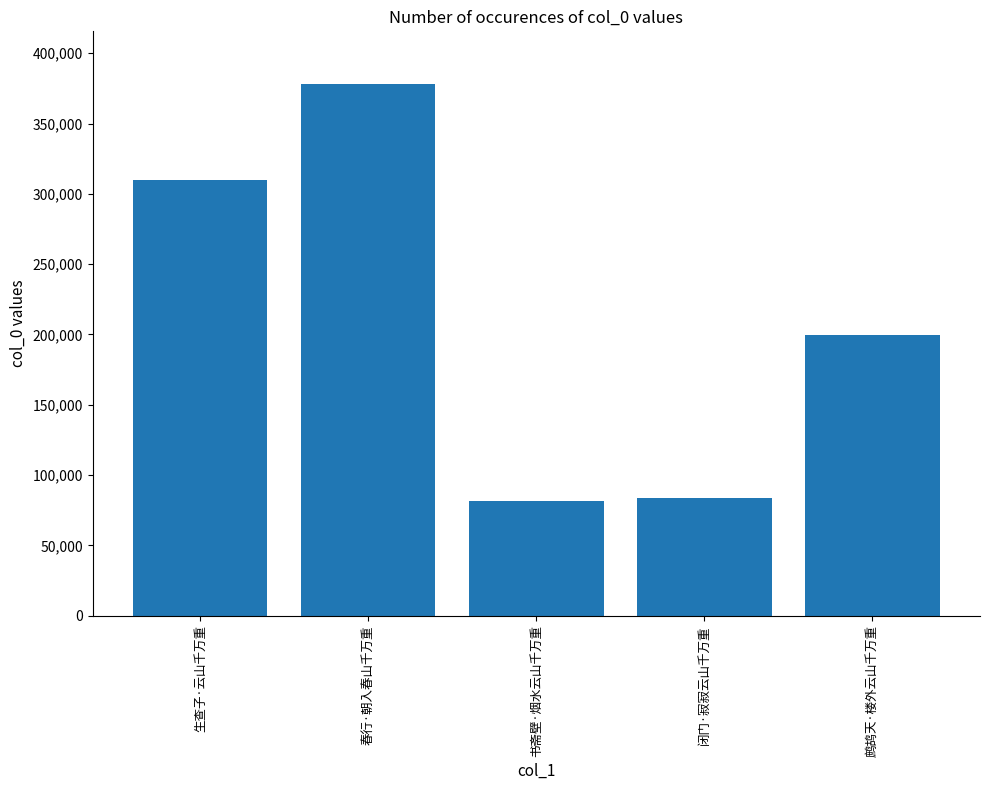

How many bars are there in total?

5